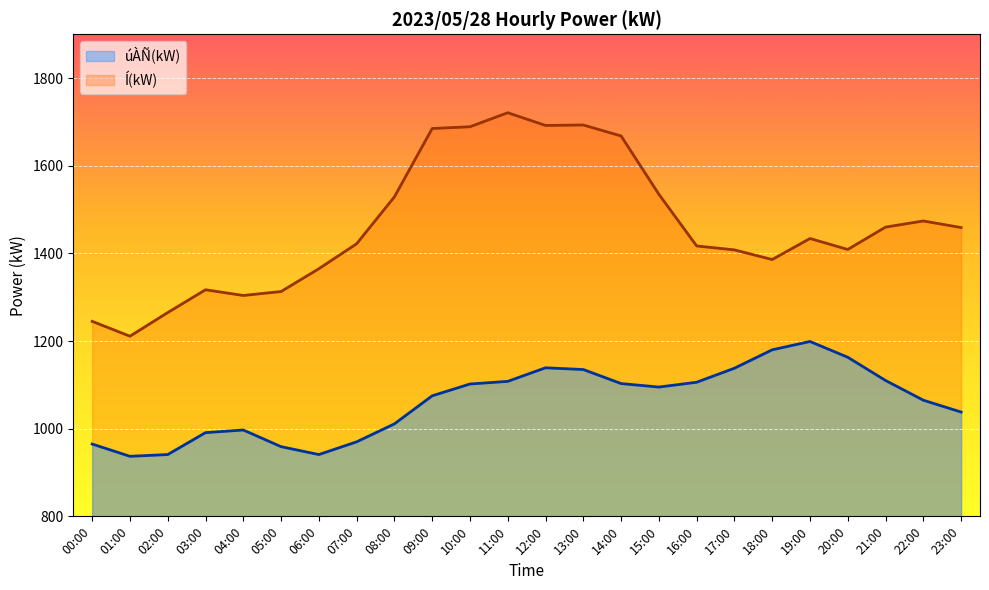

At which category does Í(kW) reach its first local peak?

03:00